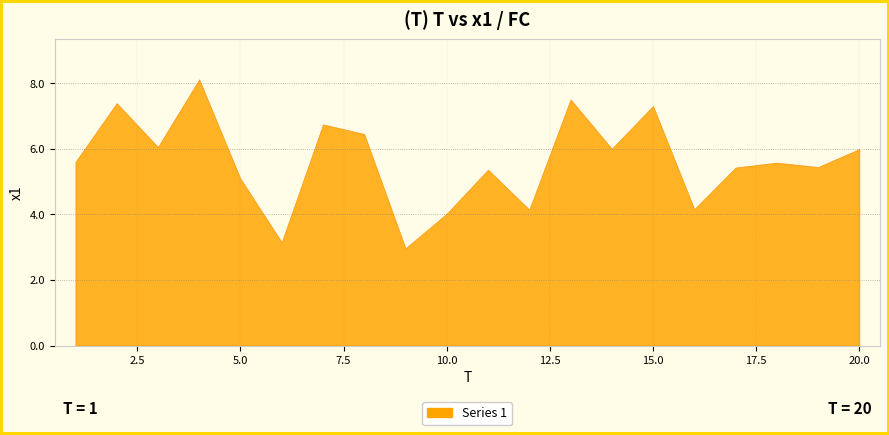

Which has a higher value, 7 or 6?

7